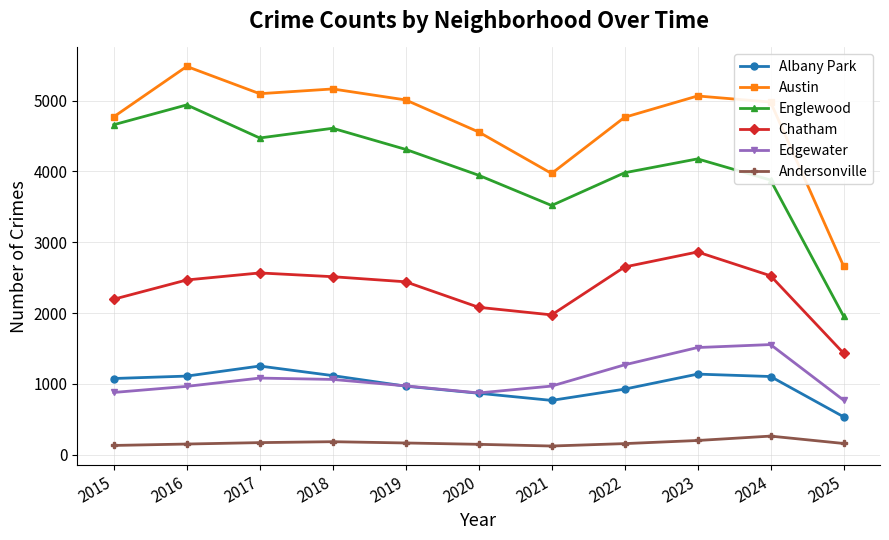

True or false: Austin has a value of 5481 at 2016.

True